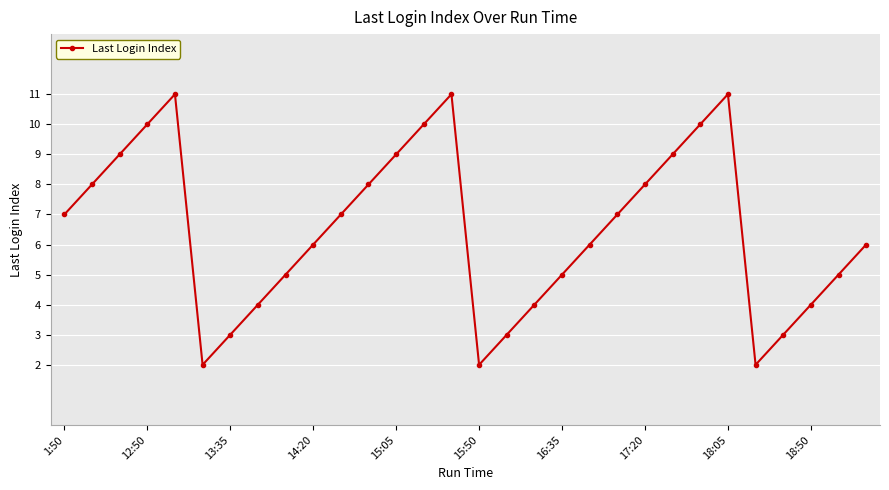

Reading left to right, transcribe all the data shown in this chart.

7	8	9	10	11	2	3	4	5	6	7	8	9	10	11	2	3	4	5	6	7	8	9	10	11	2	3	4	5	6